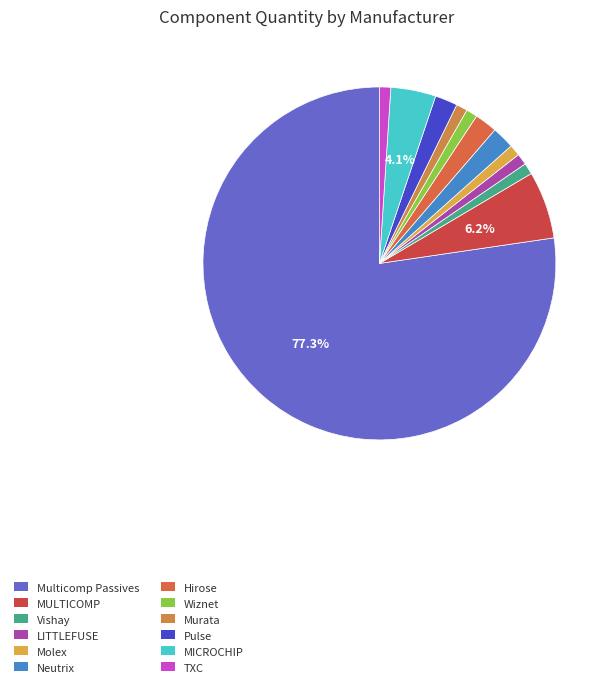

What percentage is the Pulse slice, to the nearest percent?

2%